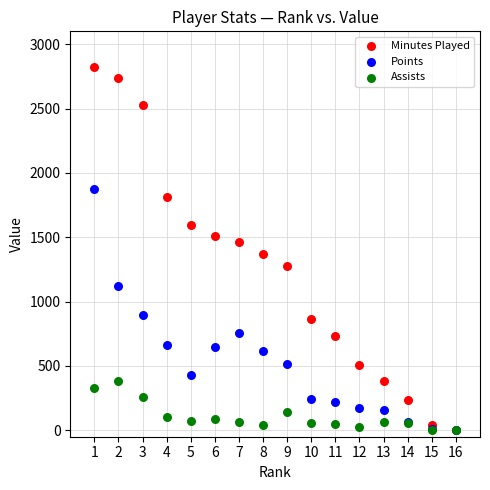

What are all the series names shown in the legend?

Minutes Played, Points, Assists